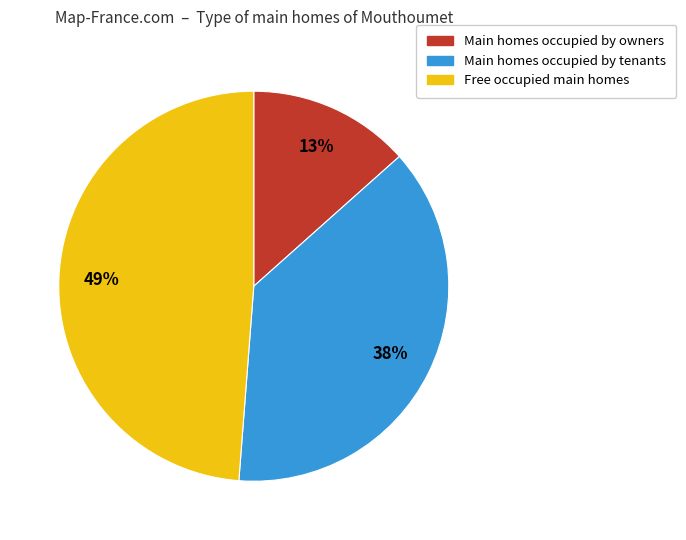

Count the number of slices in the pie.

3